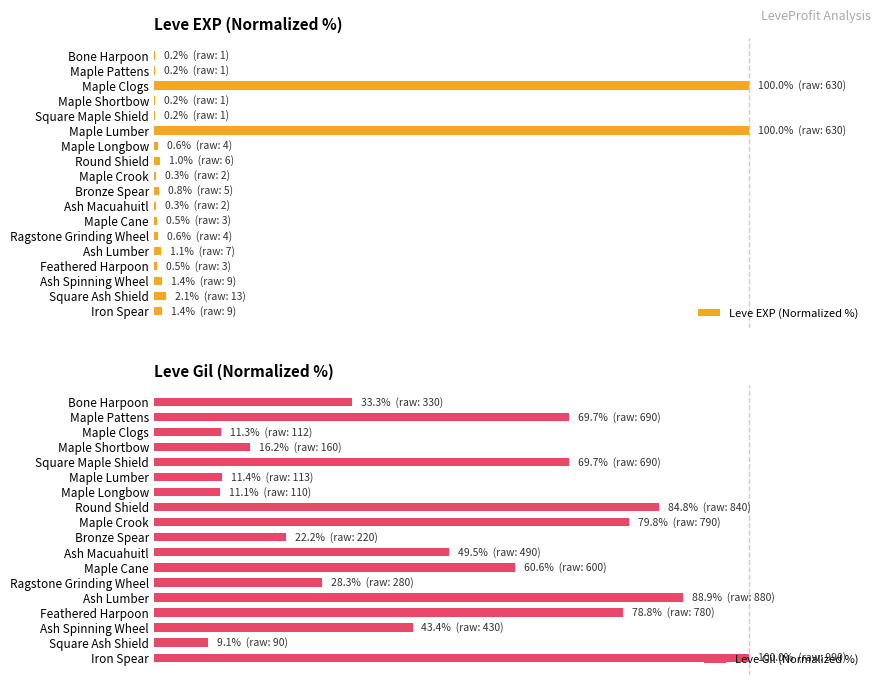

Where is Leve Gil (Normalized %) nearest to the value 54?

Ash Macuahuitl